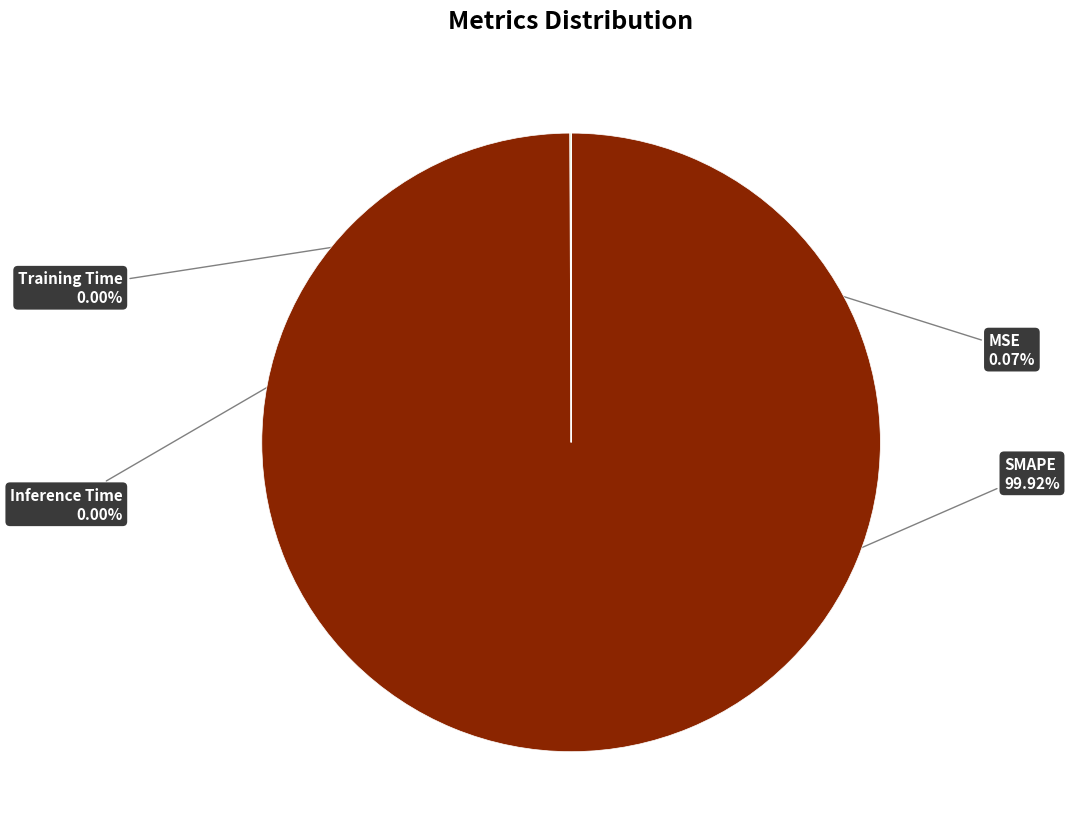

What is the majority slice?

SMAPE